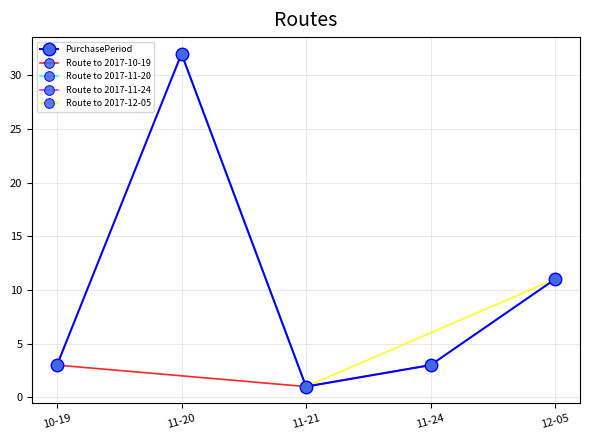

In PurchasePeriod, how many points are higher than both neighbors (excluding endpoints)?

1